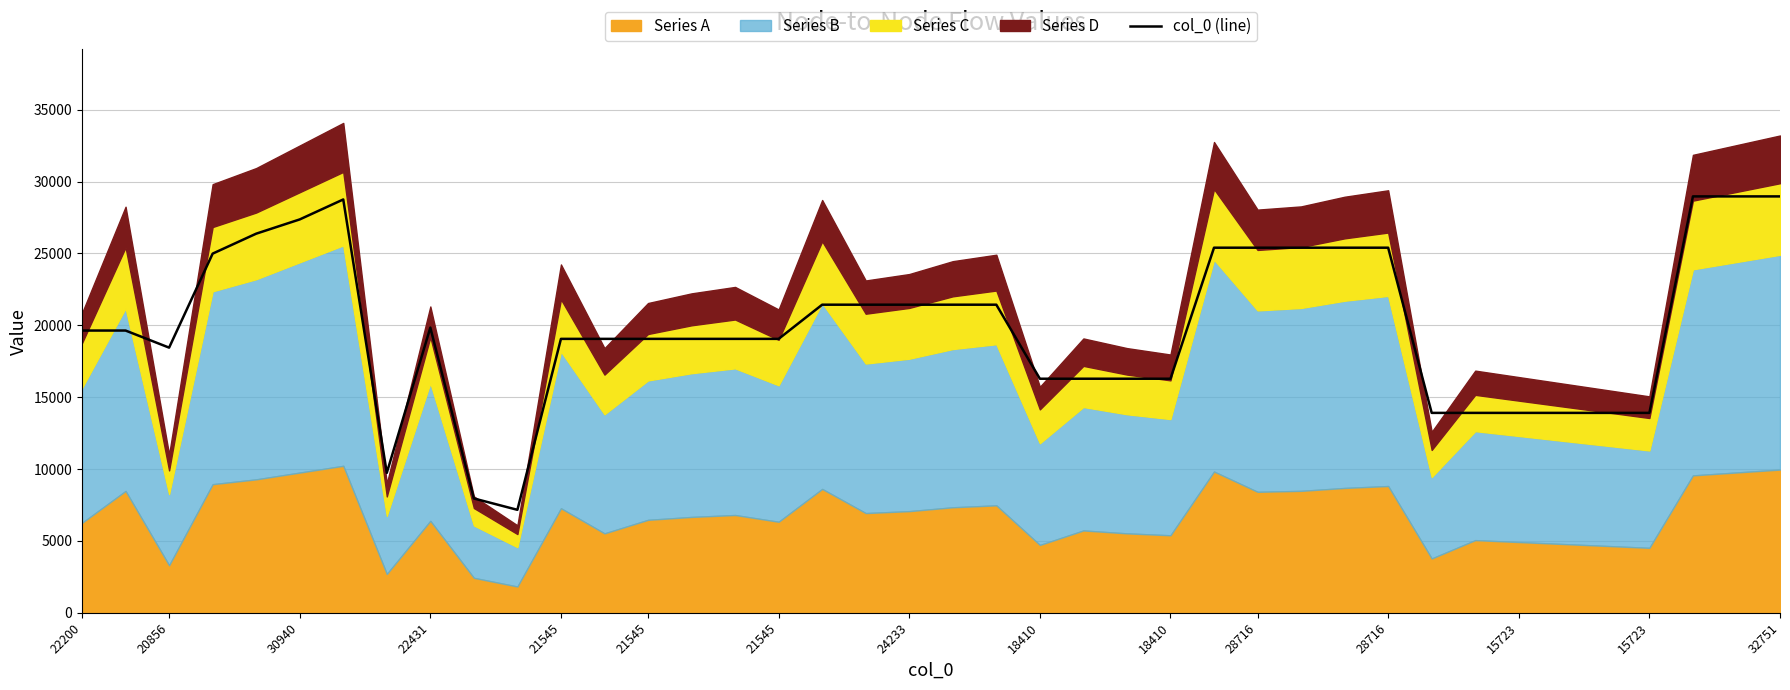

What is the label of the 24th point from the left?

23